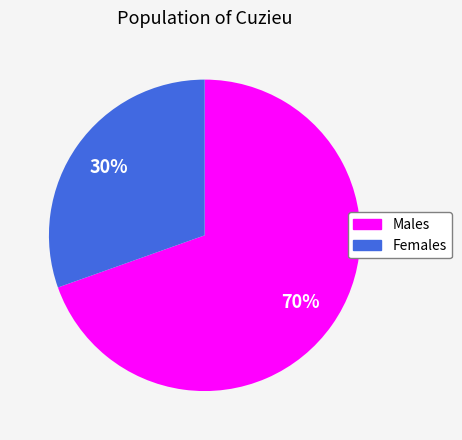

How many slices are in this pie chart?

2